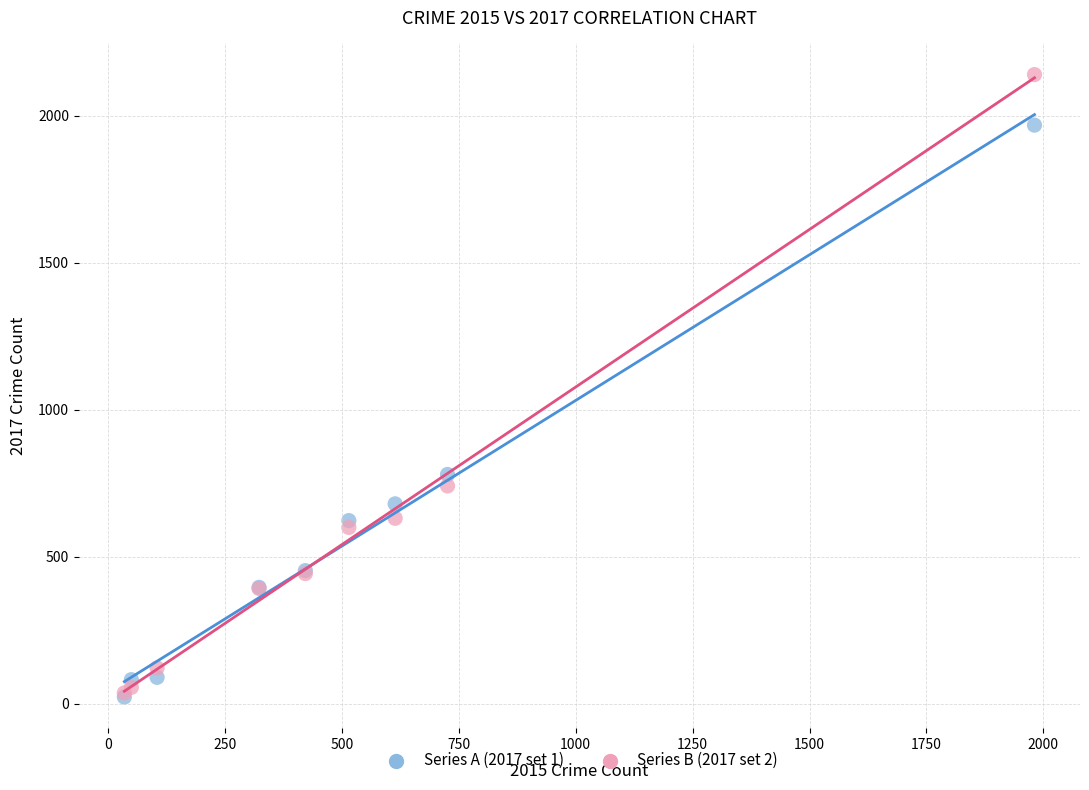

Across all series, what Y value is closest to 1081?

780